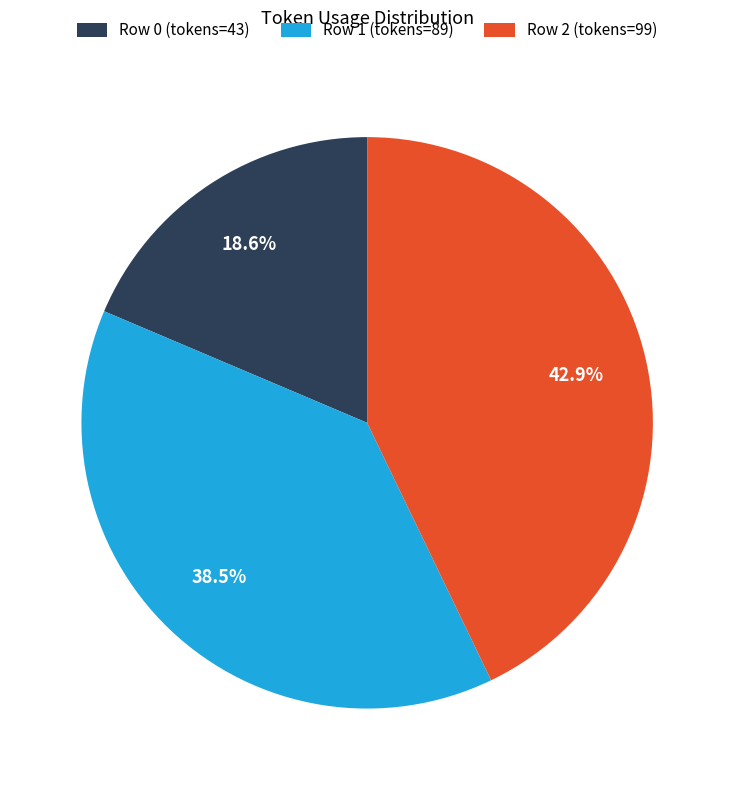

True or false: Row 0 accounts for 28% of the total.

False